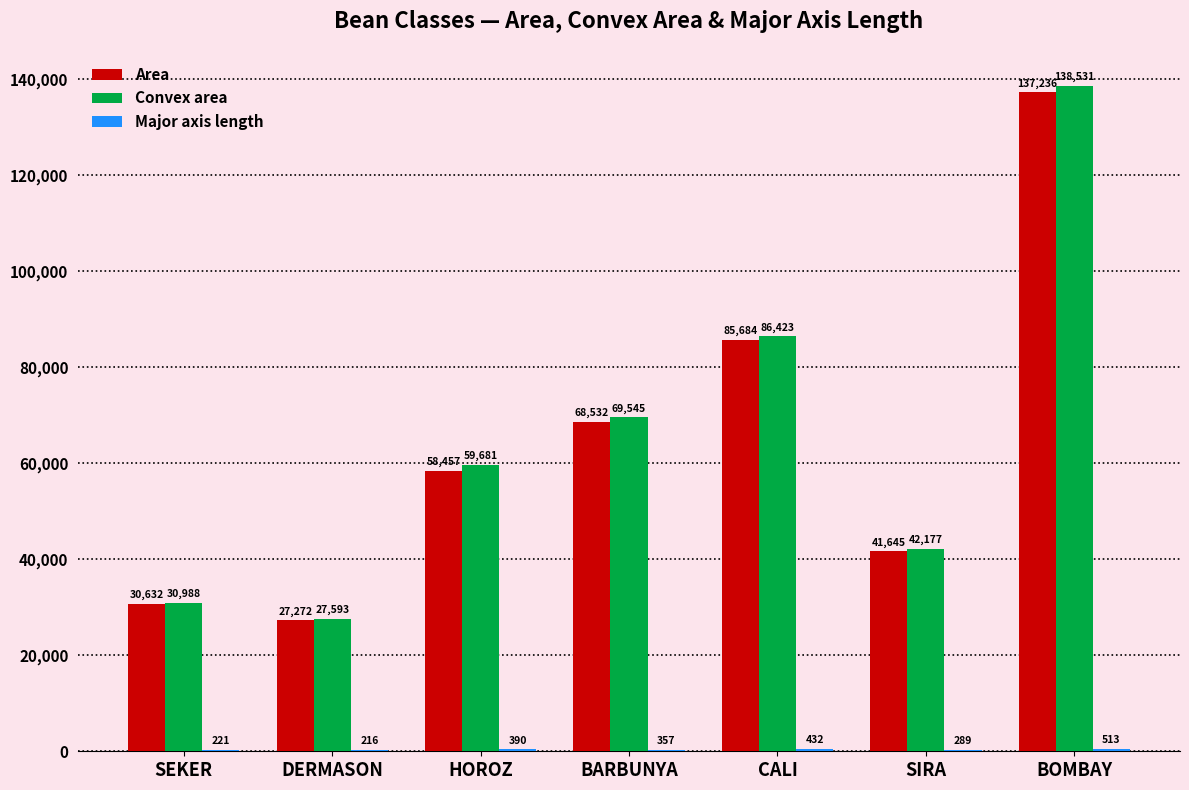

How many data points in Convex area are above 59681?

4